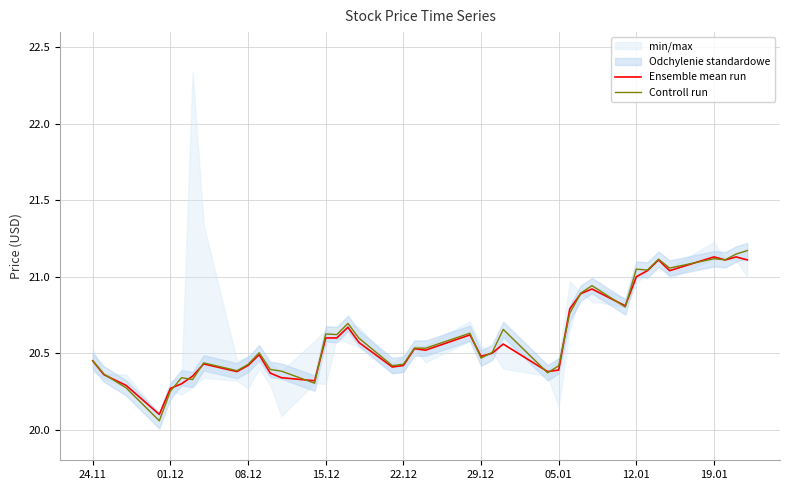

How many times do Controll run and Ensemble mean run cross each other?

16